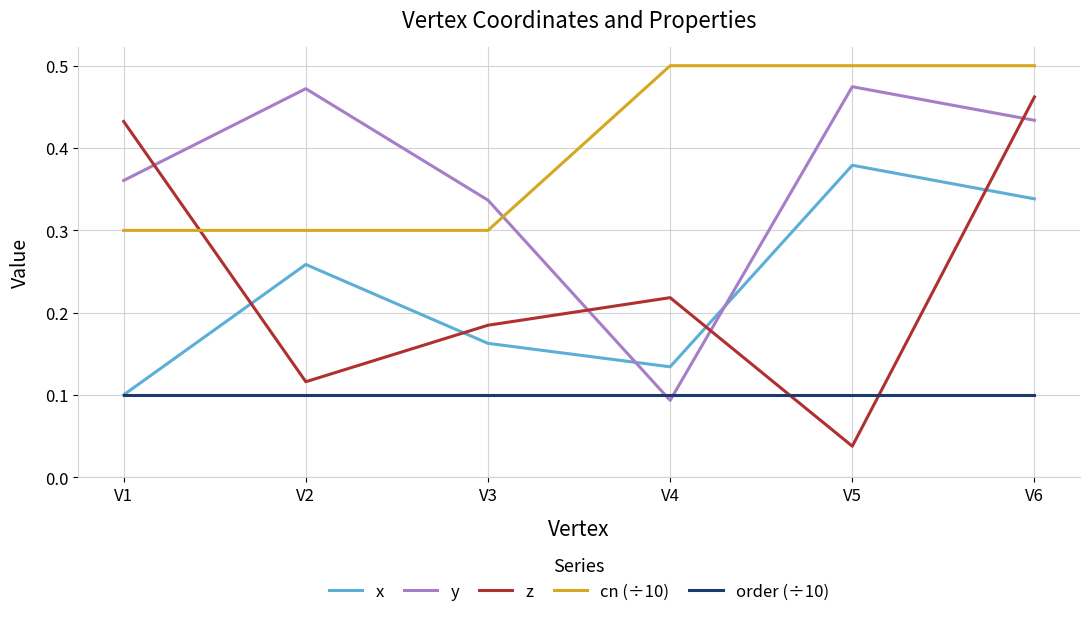

How many series are shown in this chart?

5